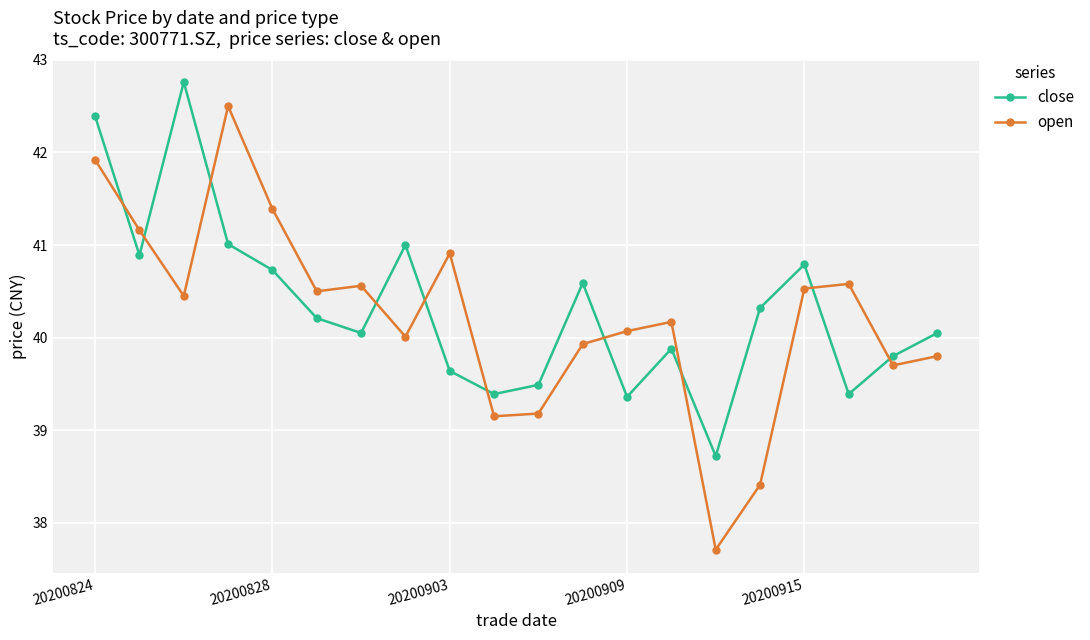

What is the value of the open point at the 3rd from the left?

40.5